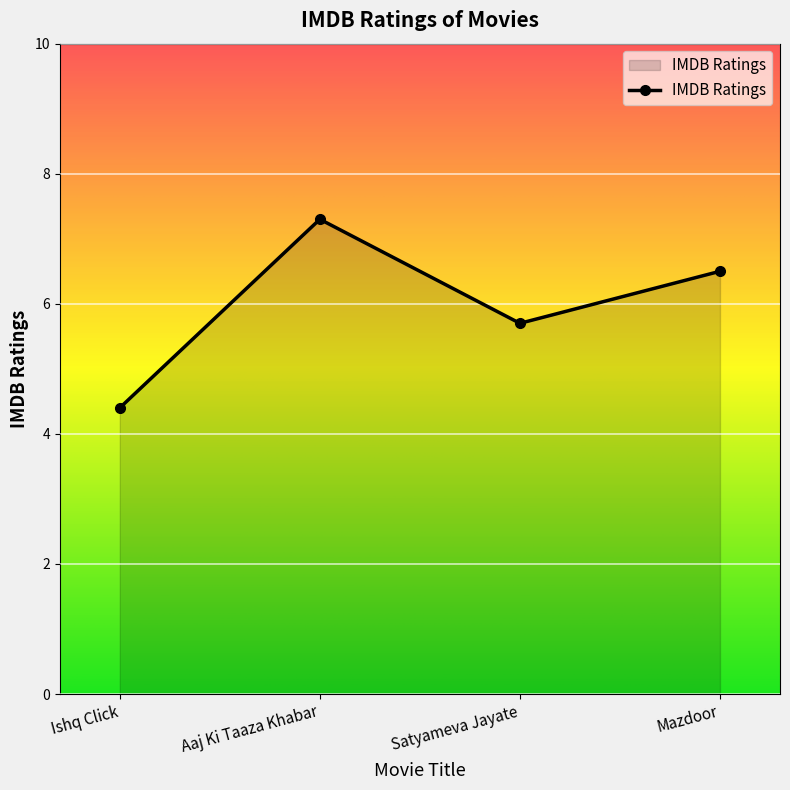

True or false: there are more than 2 points higher than both neighbors.

False